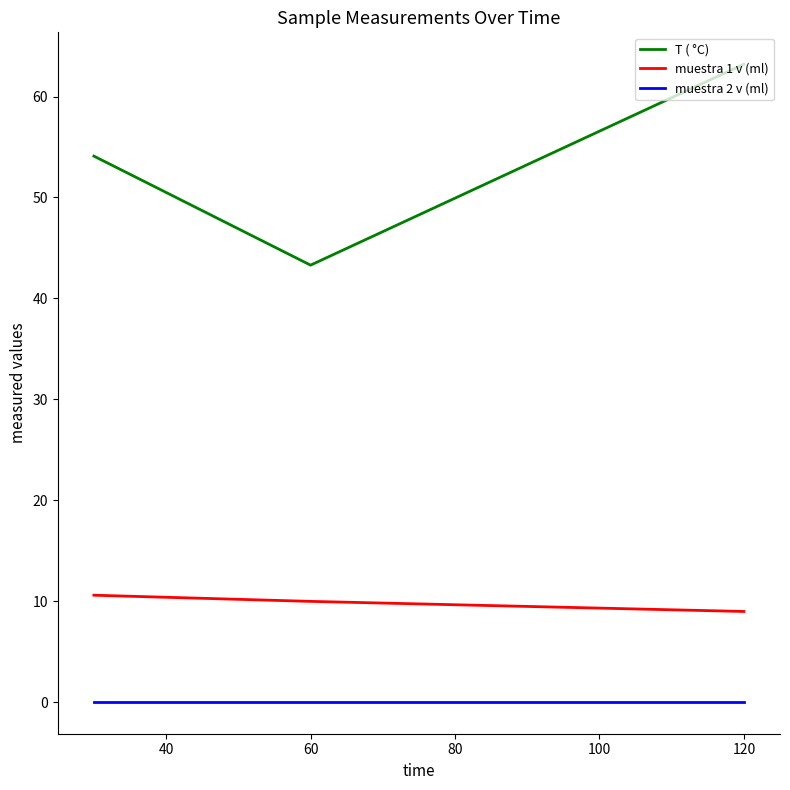

What is the maximum value shown in the chart?

63.2